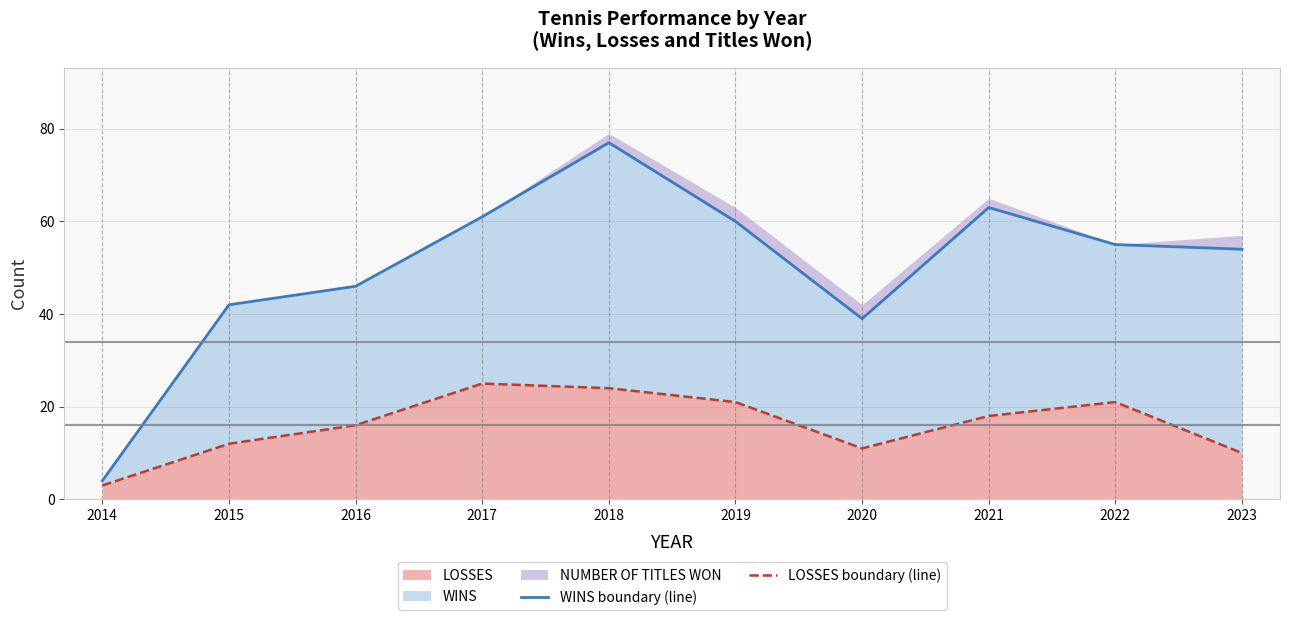

Is it true that WINS boundary (line) equals 42 at 2015?

True